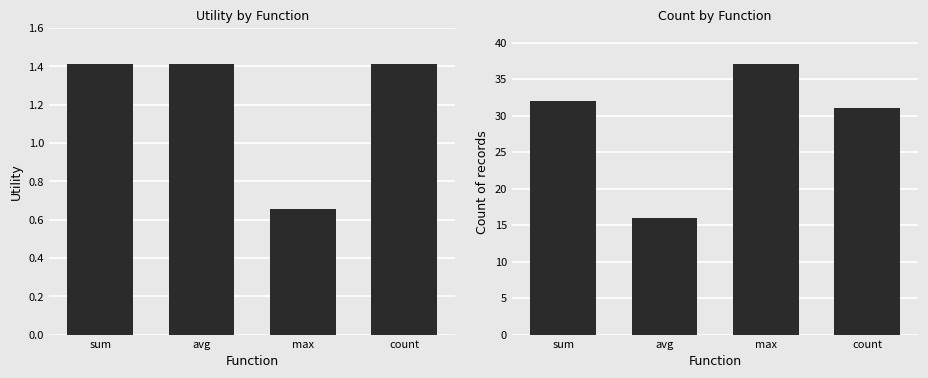

What position from the right is count?

1